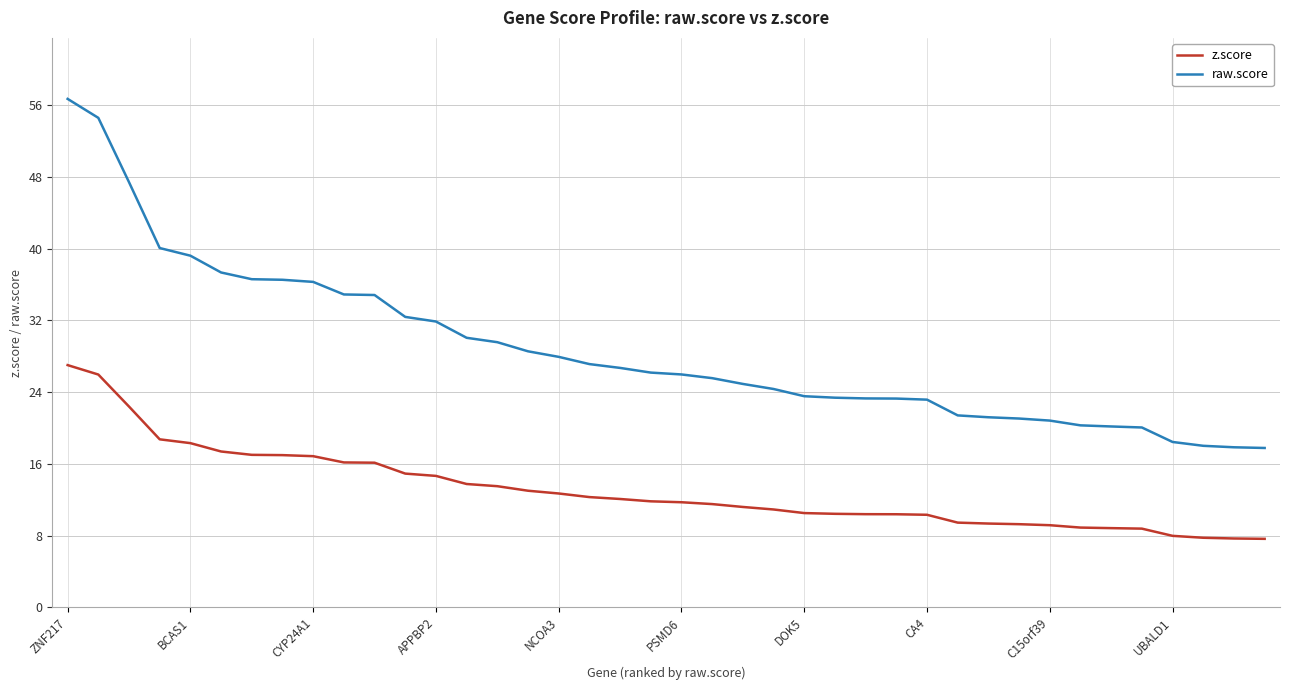

Rank the series by their maximum value, from highest to lowest.

raw.score, z.score